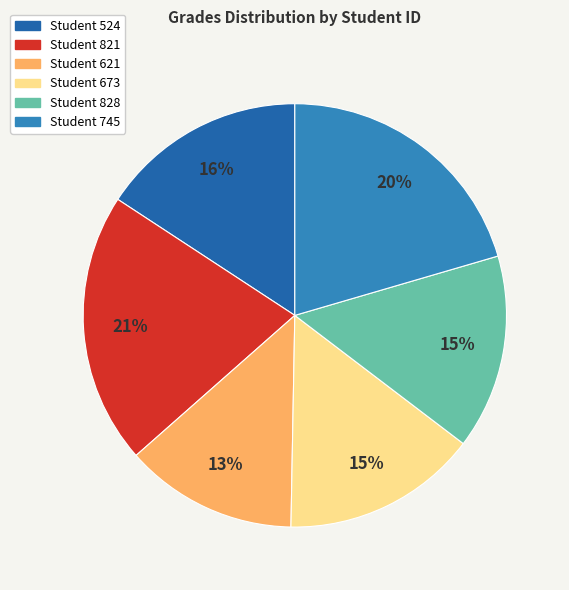

To the nearest percent, what is the difference between the largest and smallest slice percentages?

8%